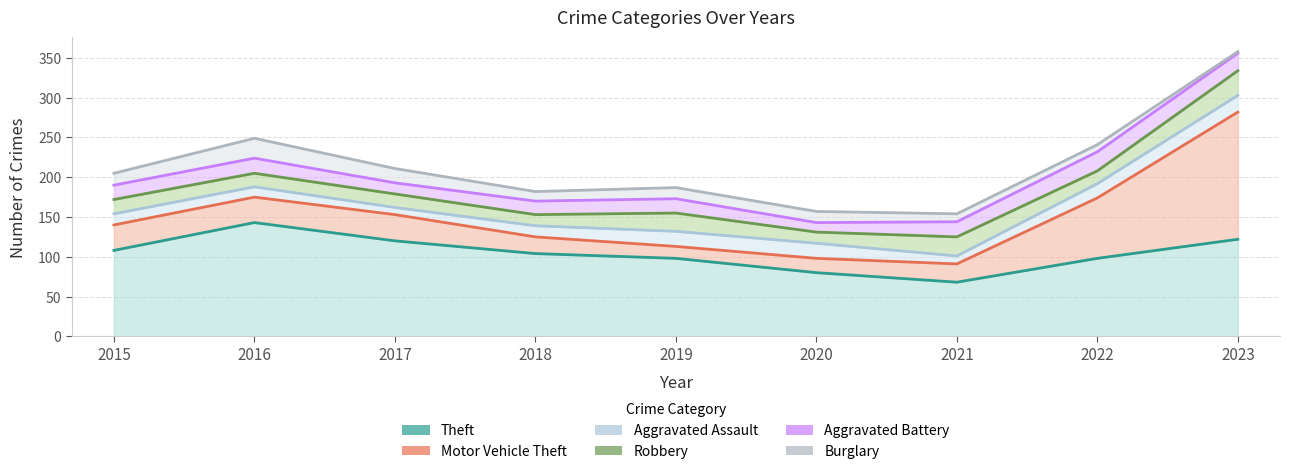

In Burglary, how many points are higher than both neighbors (excluding endpoints)?

1